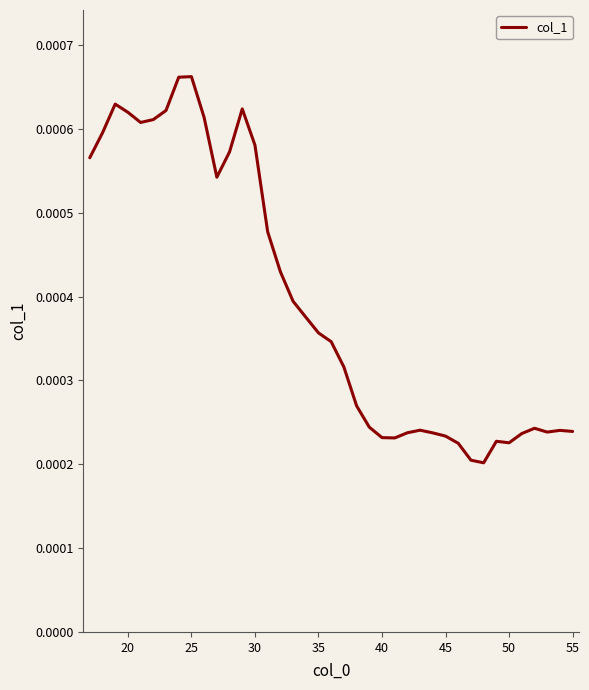

How many values are between 0 and 1?

39